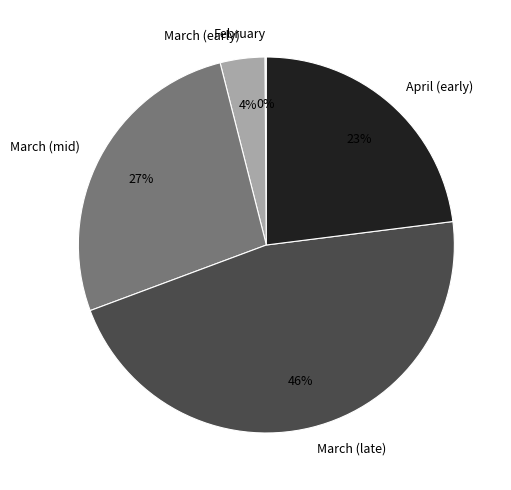

To the nearest percent, what is the combined percentage of March (early) and April (early)?

27%